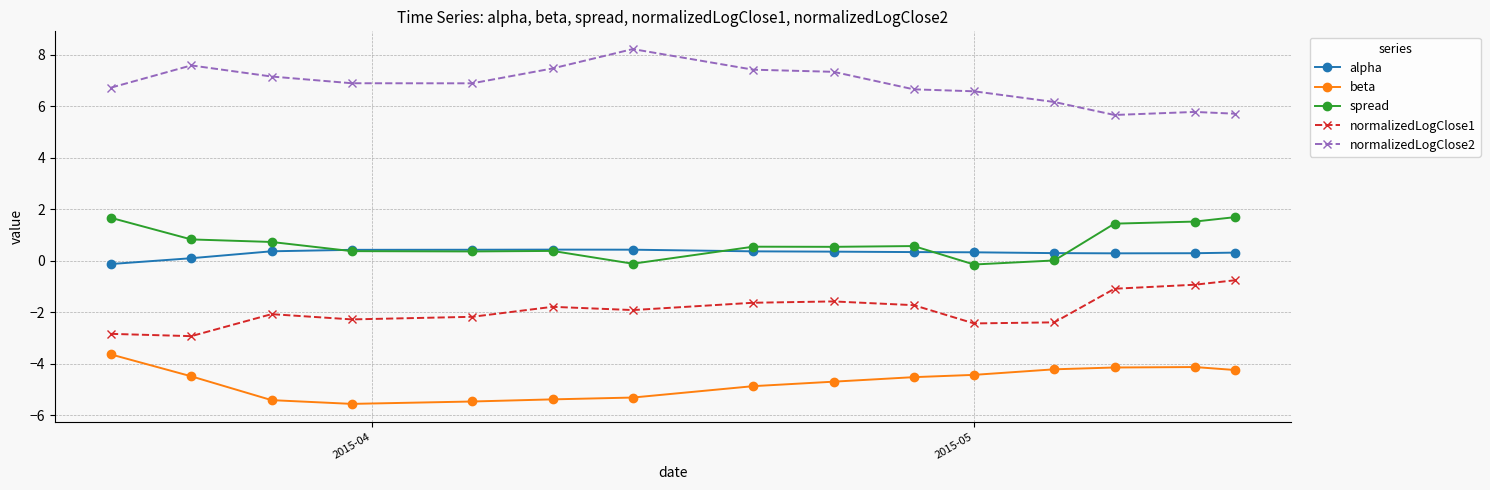

What is the value of the normalizedLogClose2 point at the 13th from the left?

5.7